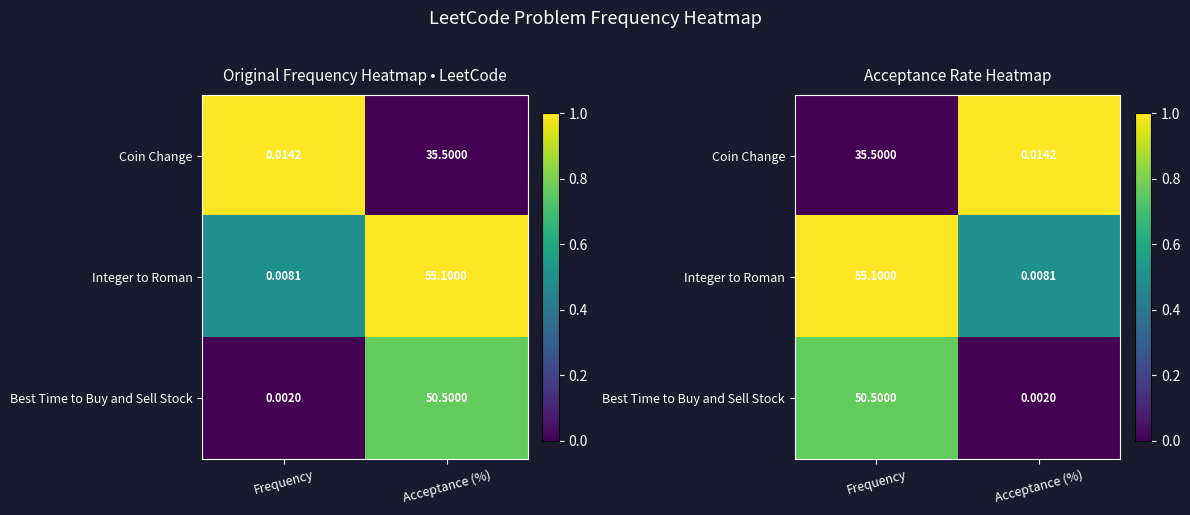

Rank the series by their maximum value, from lowest to highest.

Best Time to Buy and Sell Stock, Coin Change, Integer to Roman